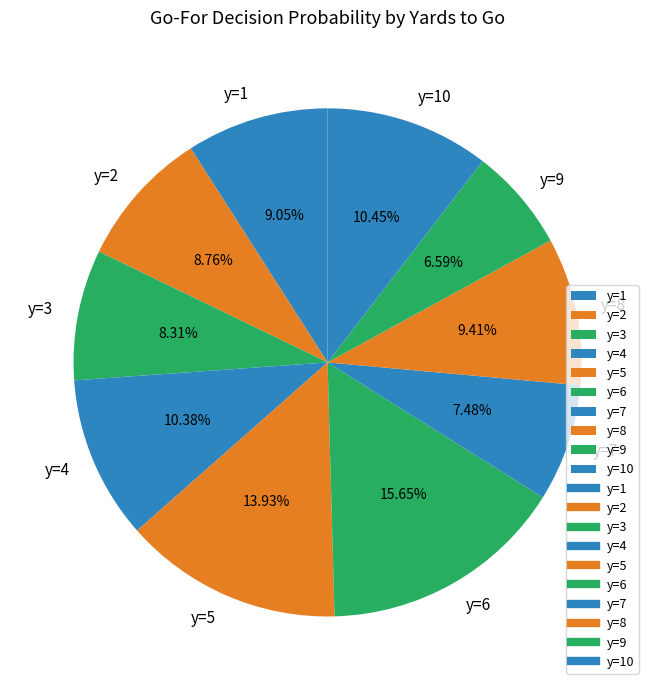

How many segments does this pie chart have?

10